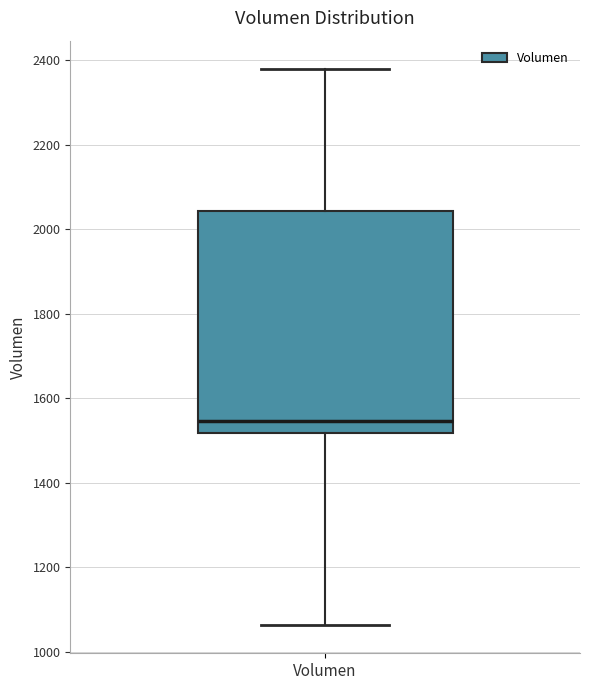

Transcribe this box plot: give where the median line is, the range the box spans, and where the two whiskers end, as read against the y-axis. The values are not printed on the chart, so give them approximately, as read against the axis.

median 1540, box 1520 to 2040, whiskers 1060 to 2380